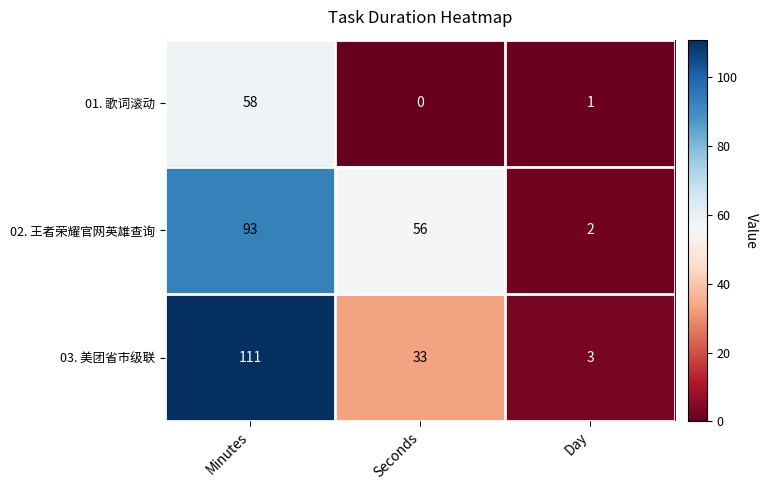

At which category does the chart reach its peak across all series?

Minutes